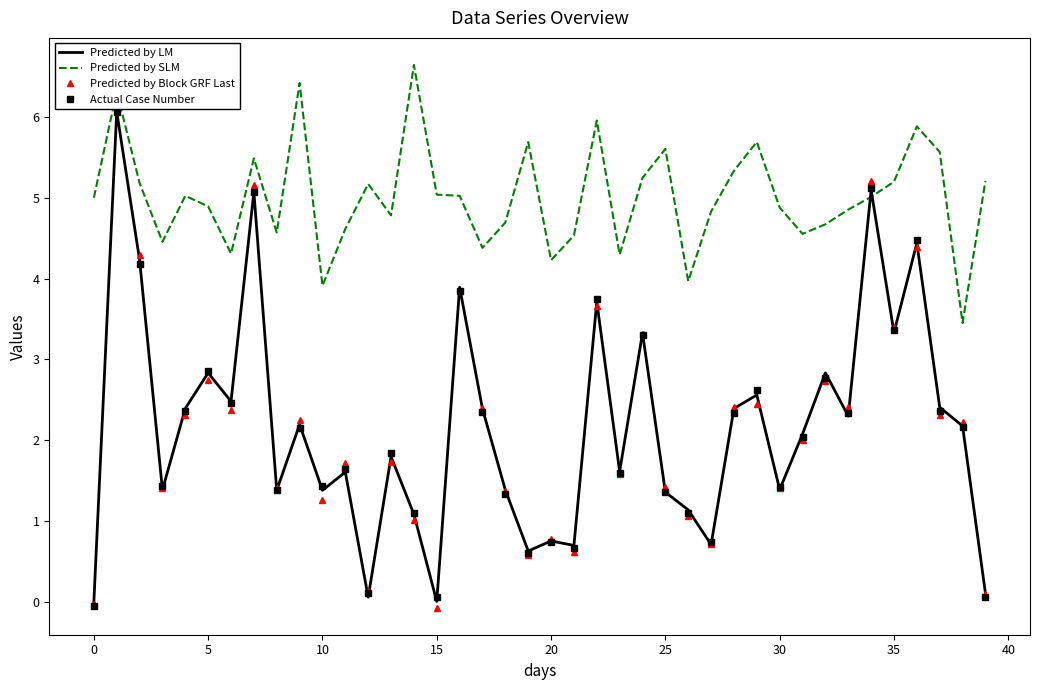

True or false: Predicted by SLM has a value of 4.8 at 13.

True